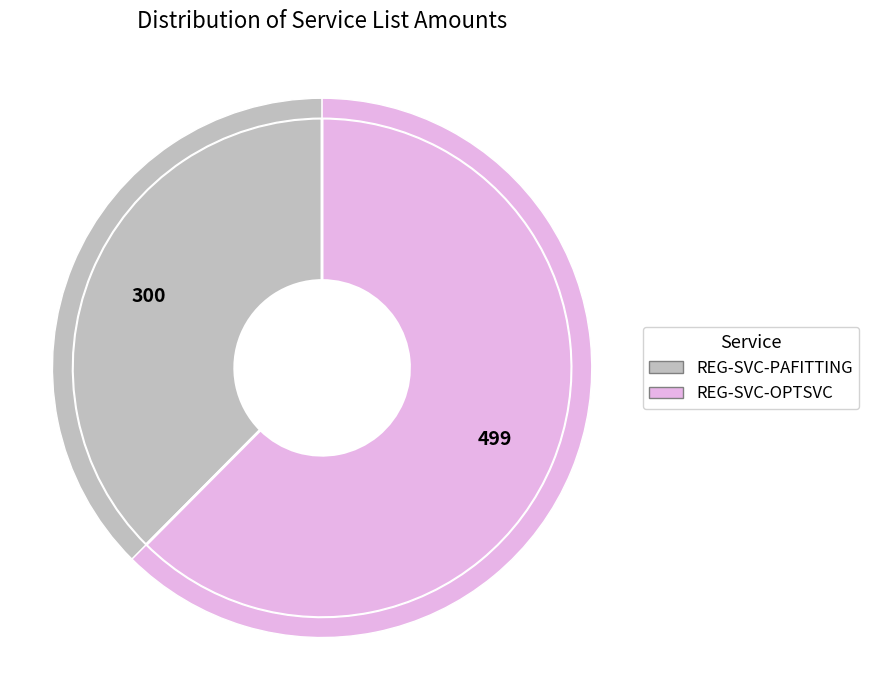

Which slice represents more than half of the pie?

REG-SVC-OPTSVC